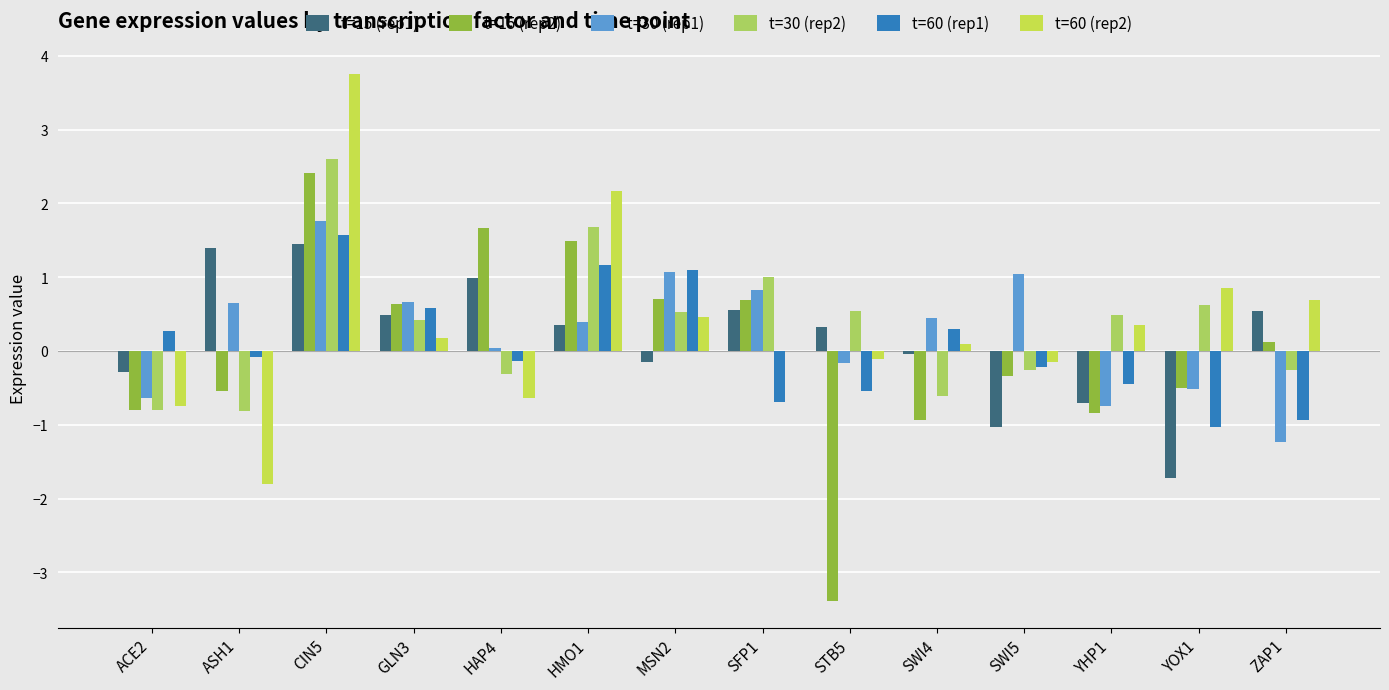

Is the value of t=60 (rep2) at ASH1 greater than the value of t=30 (rep2) at YOX1?

No